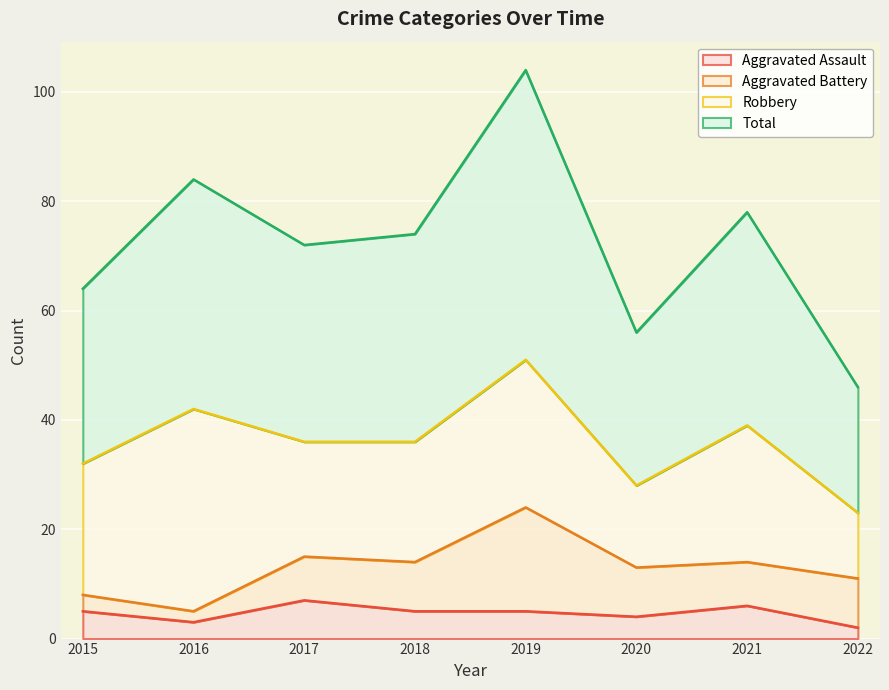

At which category does Aggravated Assault reach its first local peak?

2017